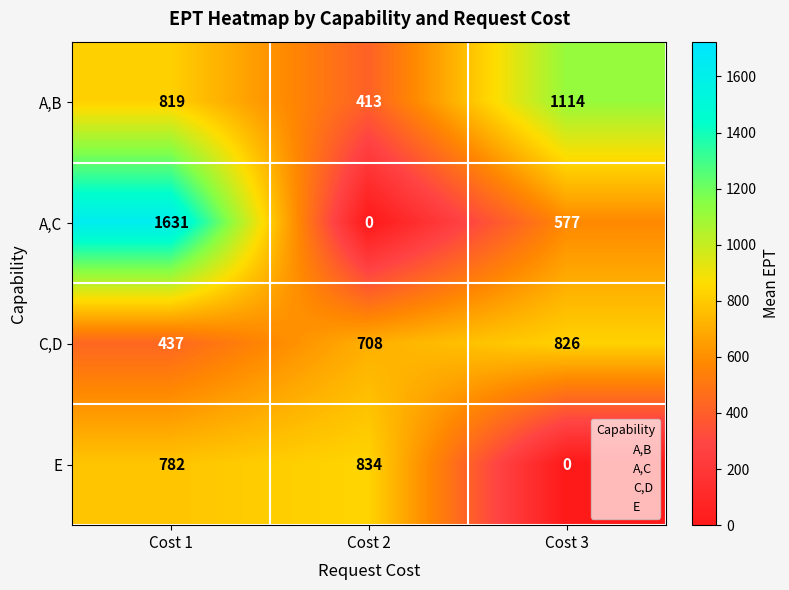

Reading right to left, extract all data points from this chart.

A,B: Cost 3=1114	Cost 2=413	Cost 1=819
A,C: Cost 3=577	Cost 2=0	Cost 1=1631
C,D: Cost 3=826	Cost 2=708	Cost 1=437
E: Cost 3=0	Cost 2=834	Cost 1=782